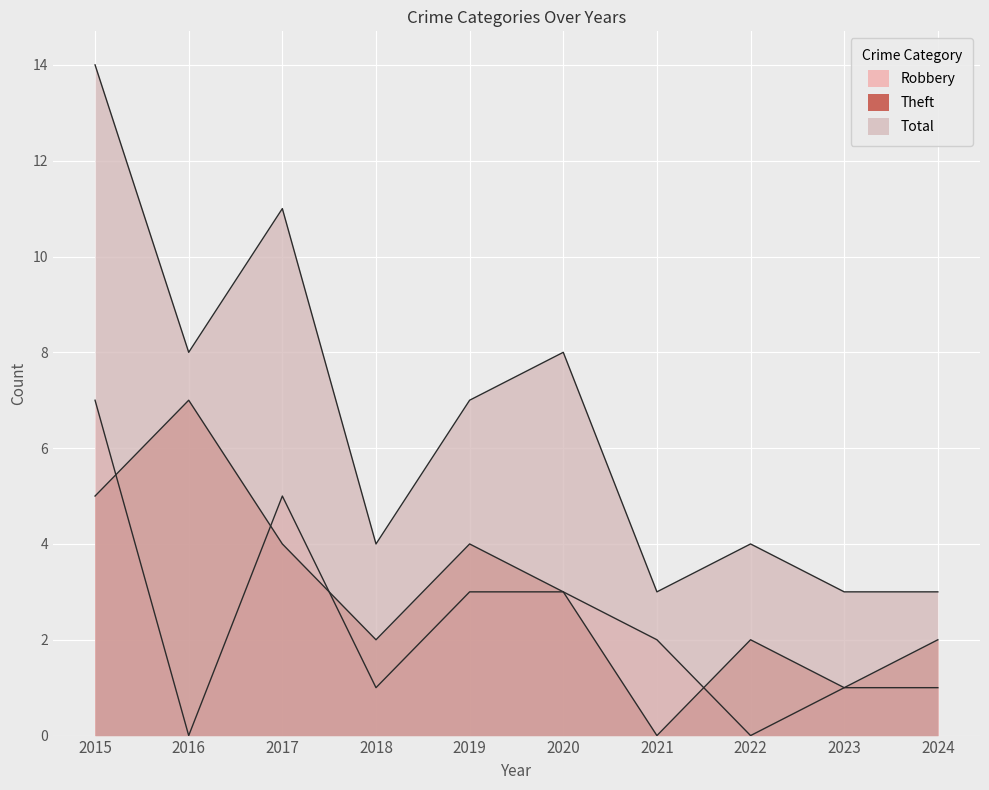

How many lines are shown in the chart?

3